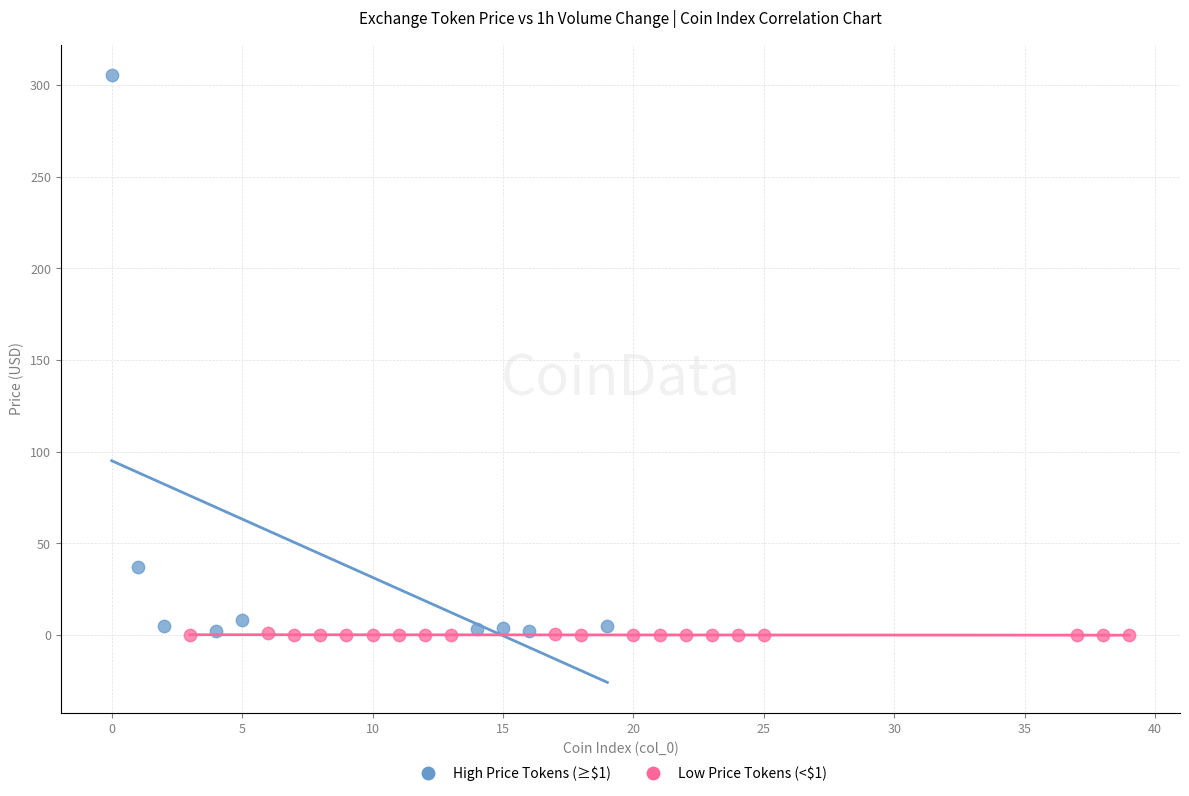

Which series has the widest spread of Y values?

High Price Tokens (≥$1)